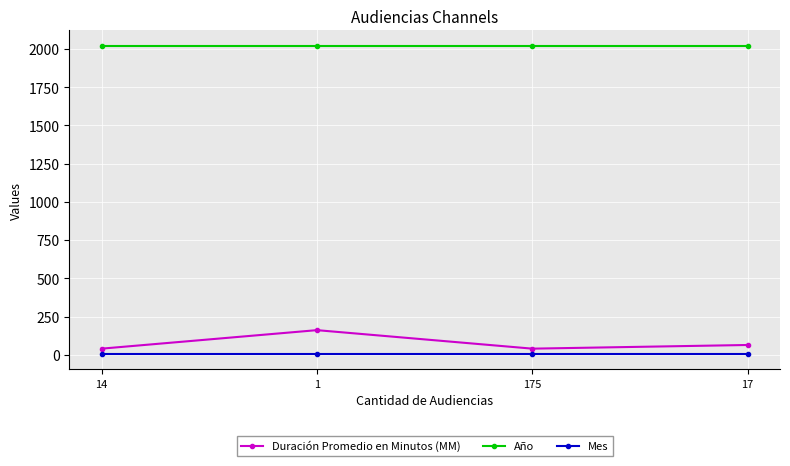

What is the sum of all Año values?

8080